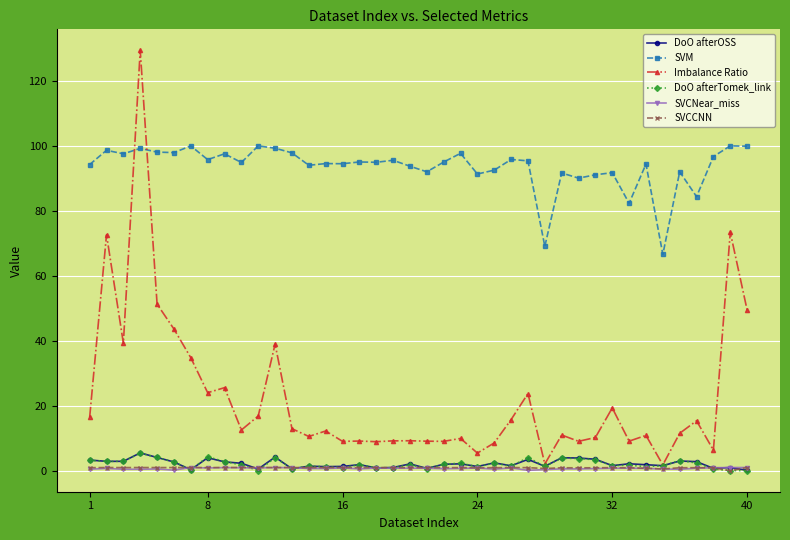

Which series has the widest spread of values?

Imbalance Ratio